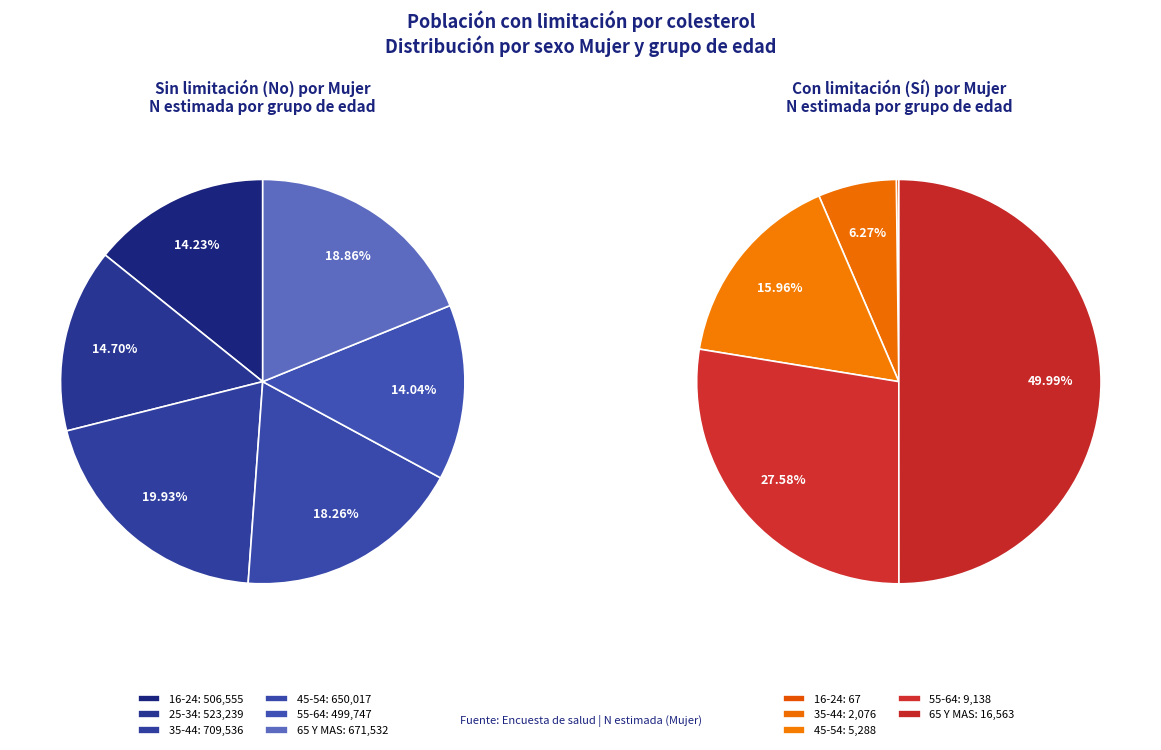

What is the largest slice in the pie chart?

35-44